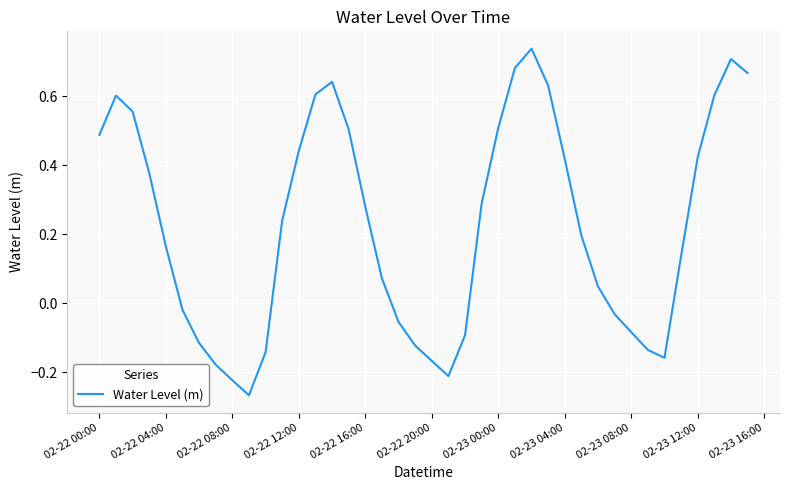

What is the difference between the maximum and minimum values?

1.0